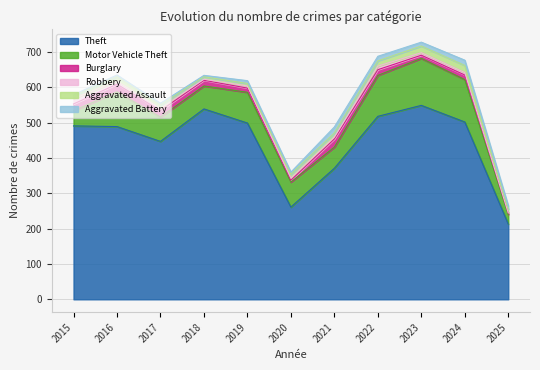

At which category does Burglary reach its first local valley?

2020